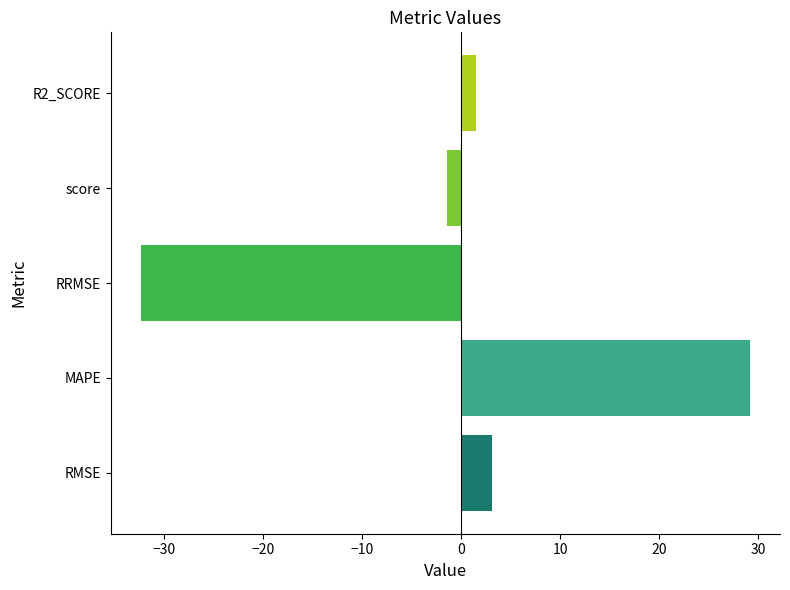

Reading bottom to top, transcribe all the data shown in this chart.

3.1	29.1	-32.3	-1.5	1.5